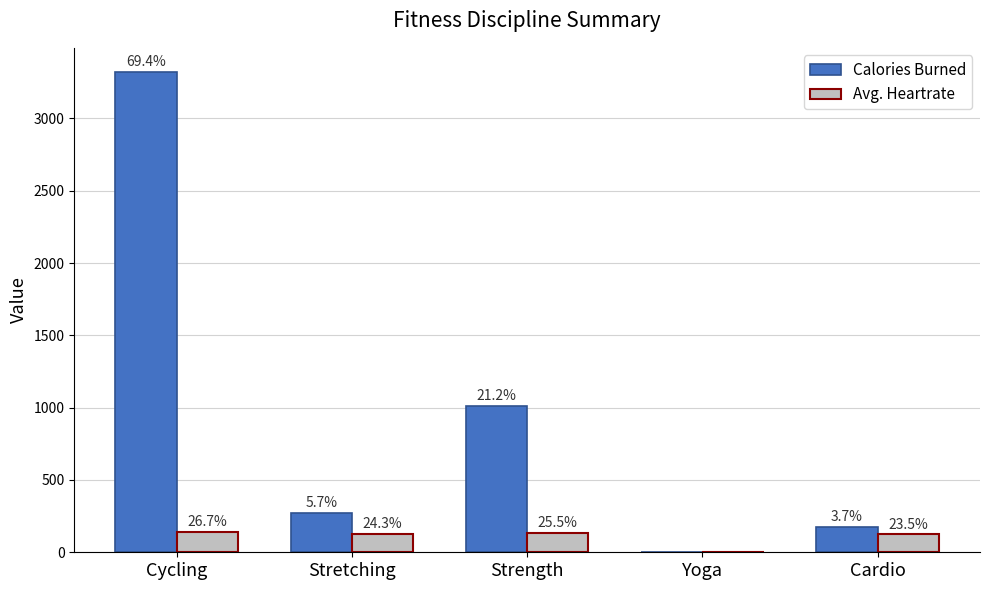

Is the value of Avg. Heartrate at Strength greater than the value of Calories Burned at Yoga?

Yes